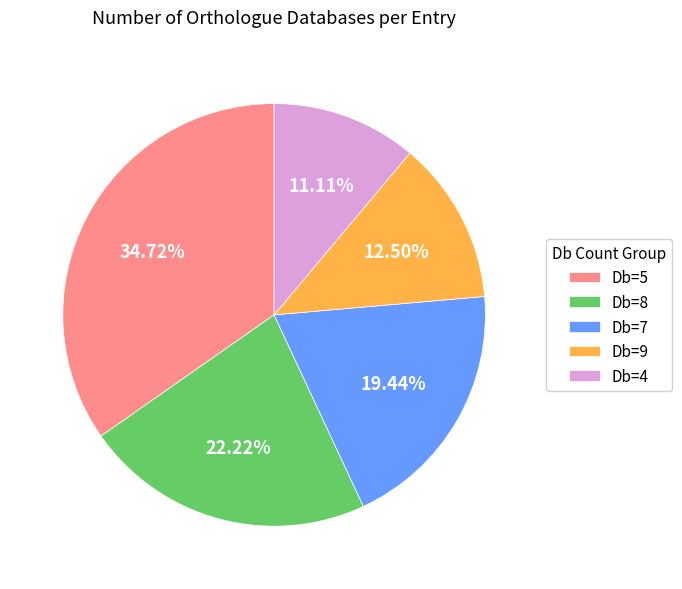

Approximately how many times larger is the value at Db=7 compared to Db=8?

0.9